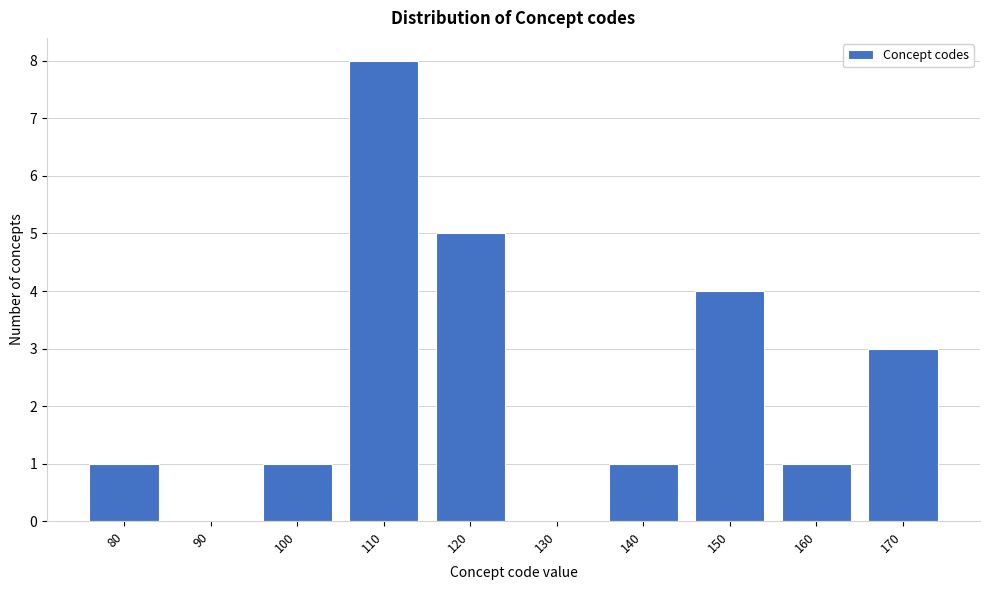

Reading left to right, extract all data points from this chart.

80=1	90=0	100=1	110=8	120=5	130=0	140=1	150=4	160=1	170=3